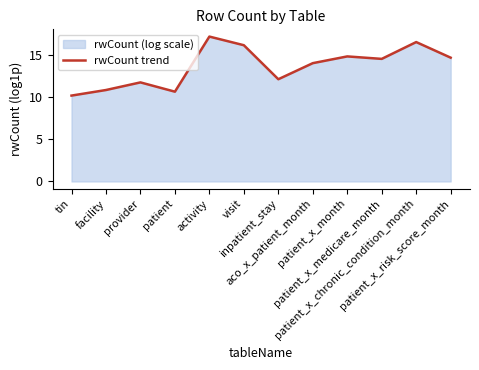

Rank the categories by value from highest to lowest.

activity, patient_x_chronic_condition_month, visit, patient_x_month, patient_x_risk_score_month, patient_x_medicare_month, aco_x_patient_month, inpatient_stay, provider, facility, patient, tin